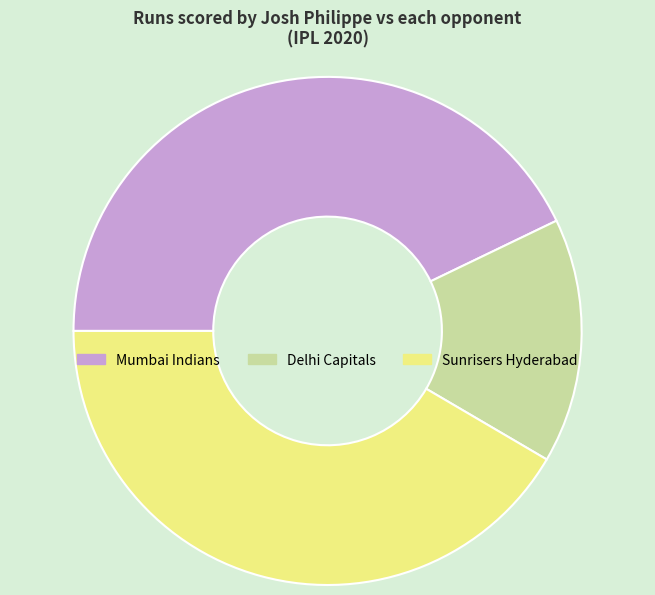

Is Delhi Capitals the majority of the pie?

No